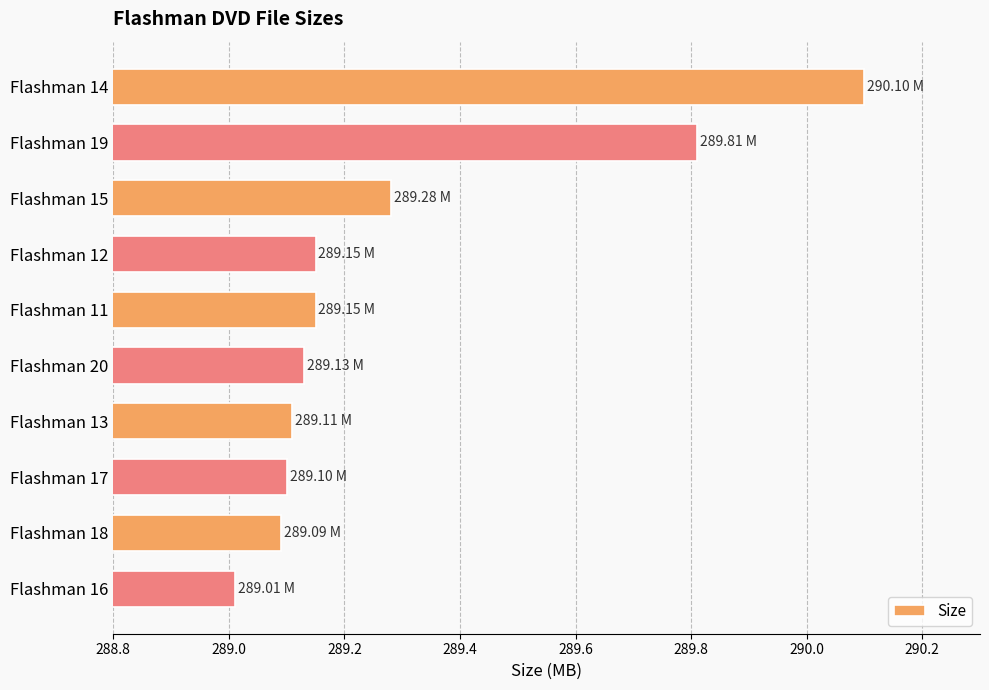

What is the ratio of the value at Flashman 16 to the value at Flashman 14?

1.0